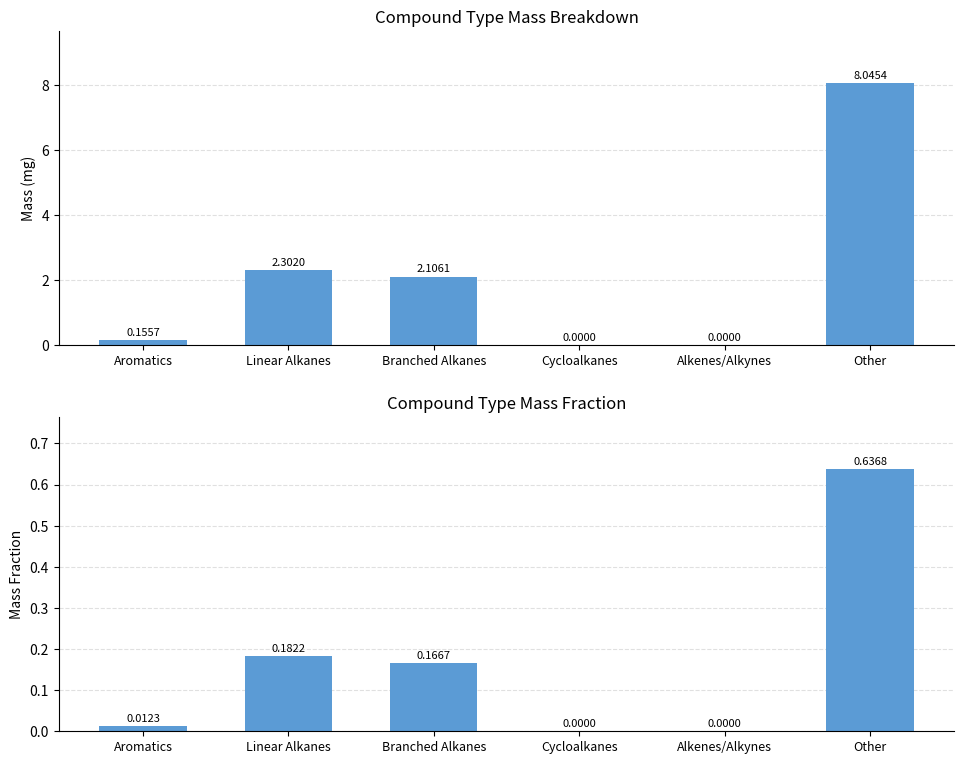

Is the value of Mass (mg) at Alkenes/Alkynes greater than the value of Mass Fraction at Alkenes/Alkynes?

No